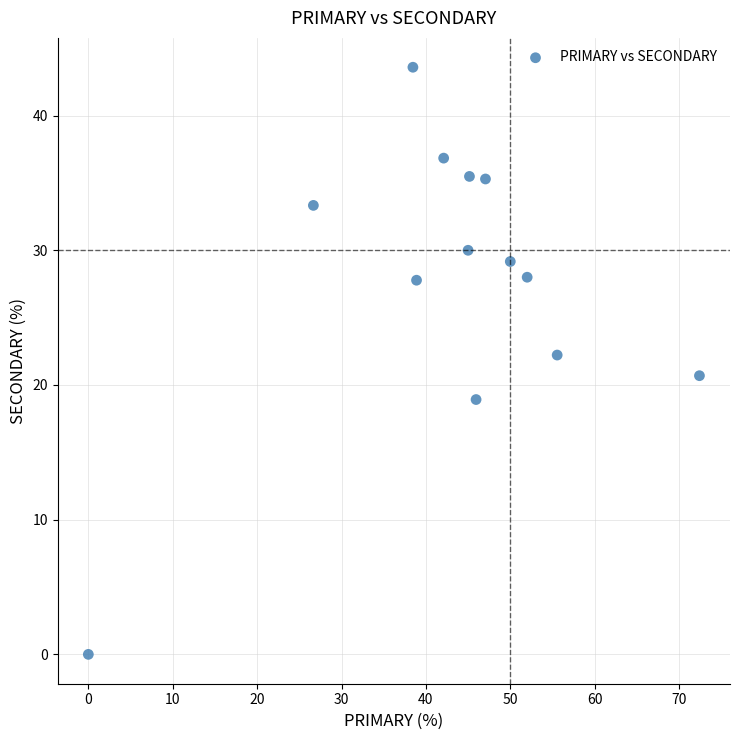

What is the range of X values (max minus min)?

72.4